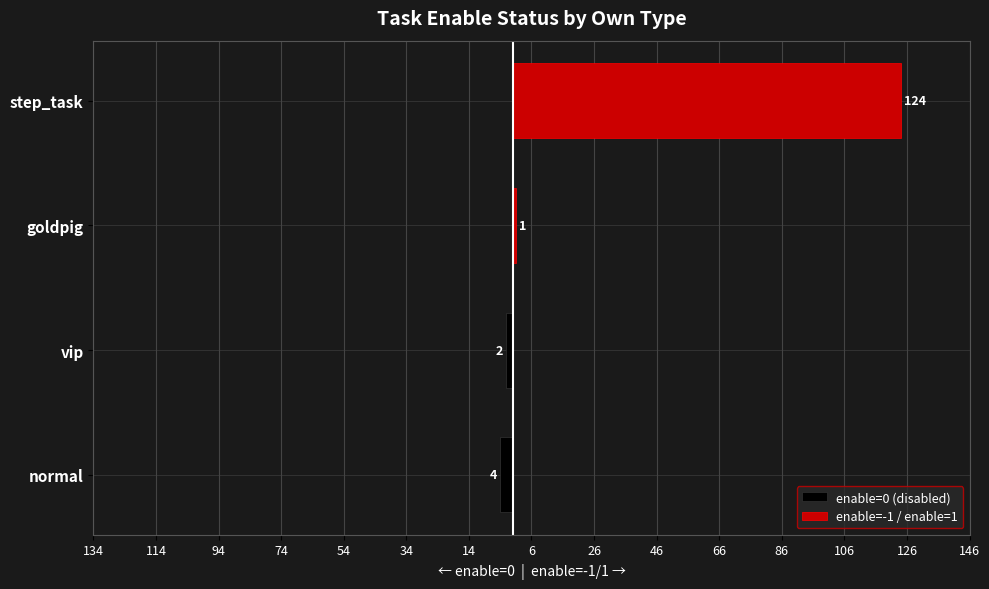

Between goldpig and step_task, which is larger?

goldpig